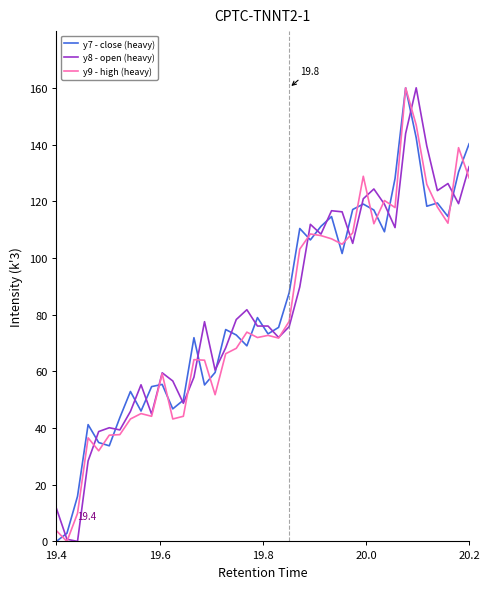

What is the maximum value for y9 - high (heavy)?

160.0